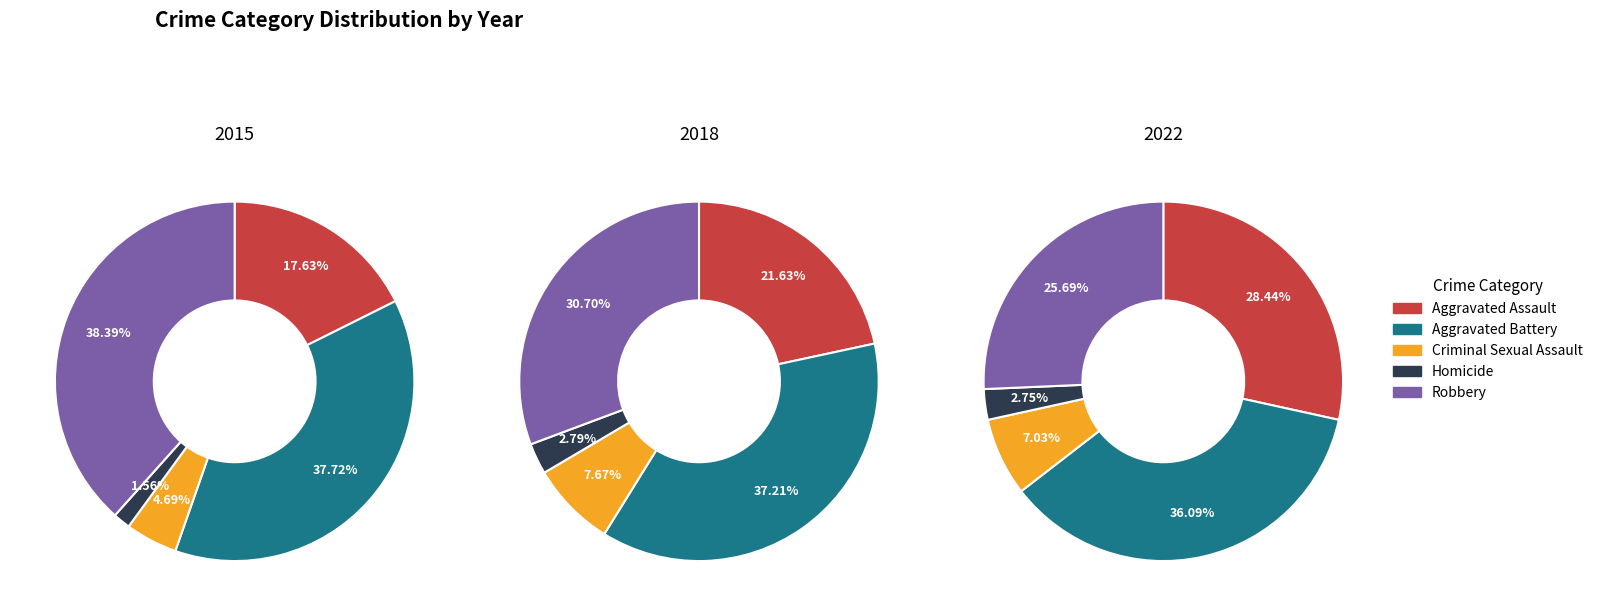

Is there a majority slice in this chart?

No